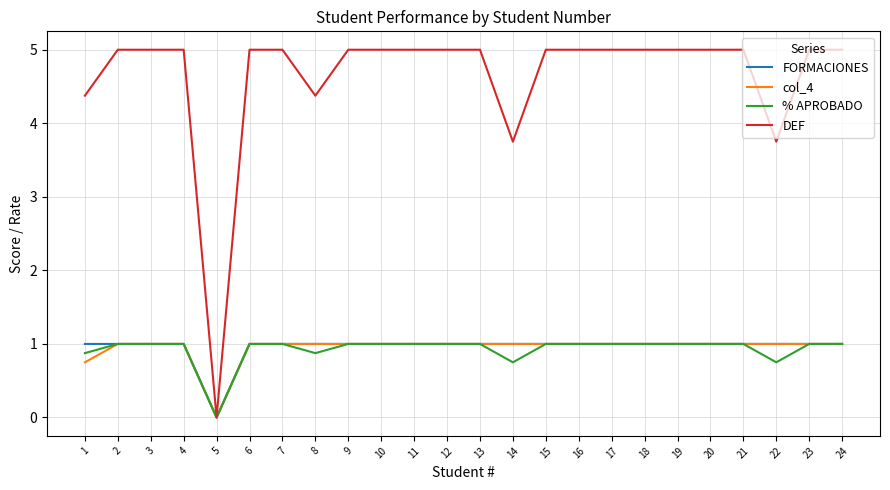

How many lines are shown in the chart?

4